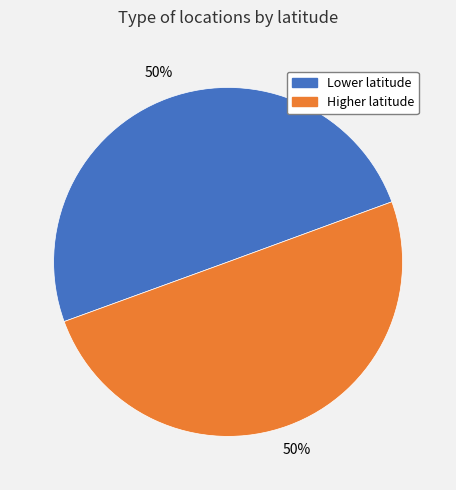

How many segments does this pie chart have?

2